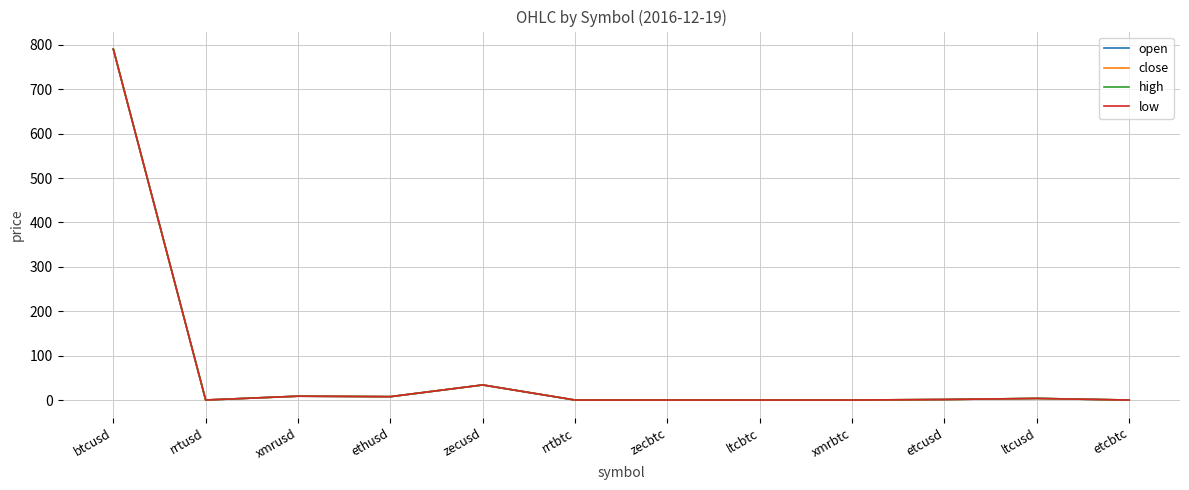

Read the close value at xmrusd.

8.7